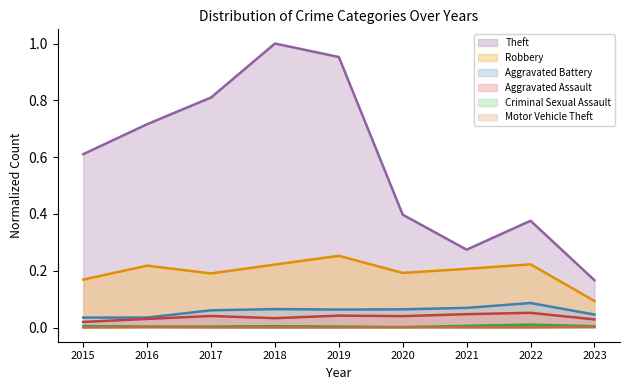

List the series in order of their peak value, highest first.

Theft, Robbery, Aggravated Battery, Aggravated Assault, Criminal Sexual Assault, Motor Vehicle Theft